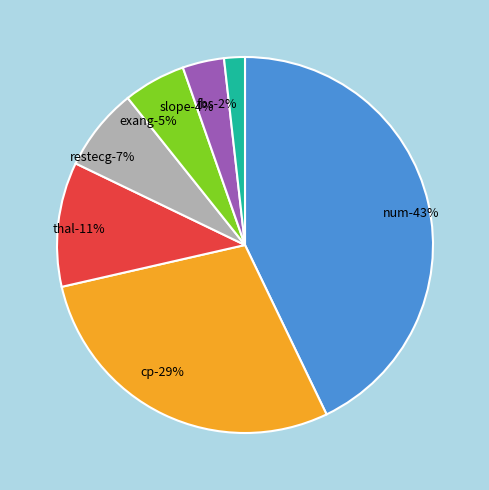

To the nearest percent, what percentage of the pie is exang?

5%